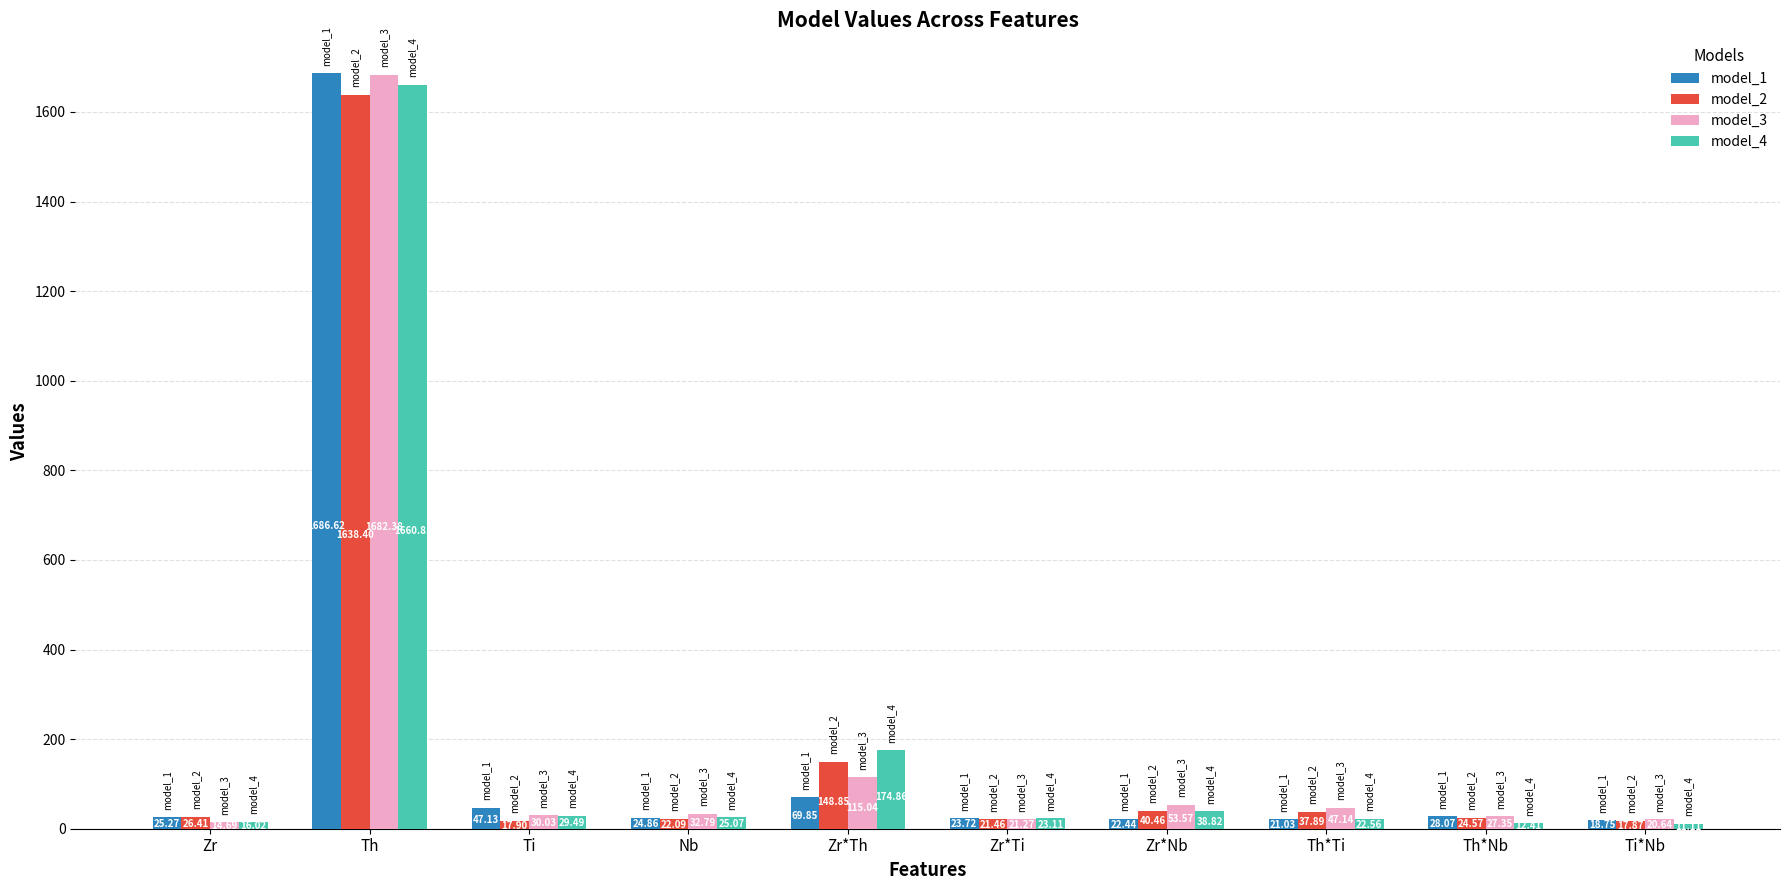

Does the chart contain any negative values?

No